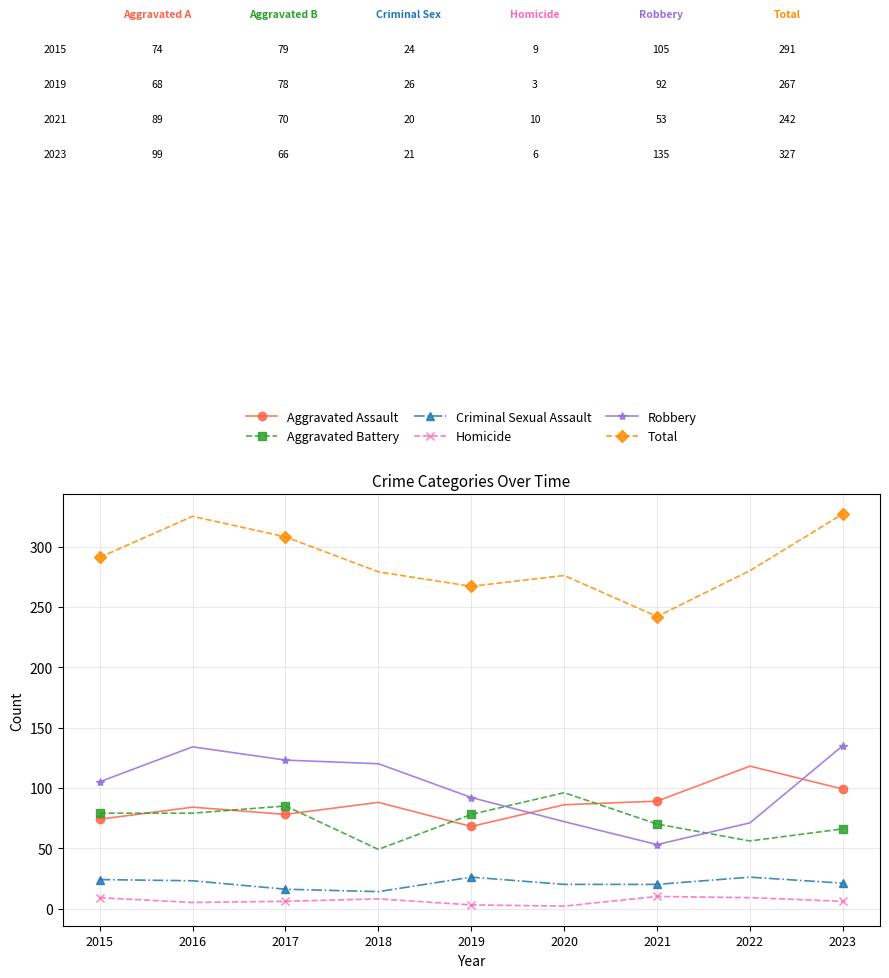

True or false: Criminal Sexual Assault and Robbery cross at least once.

False